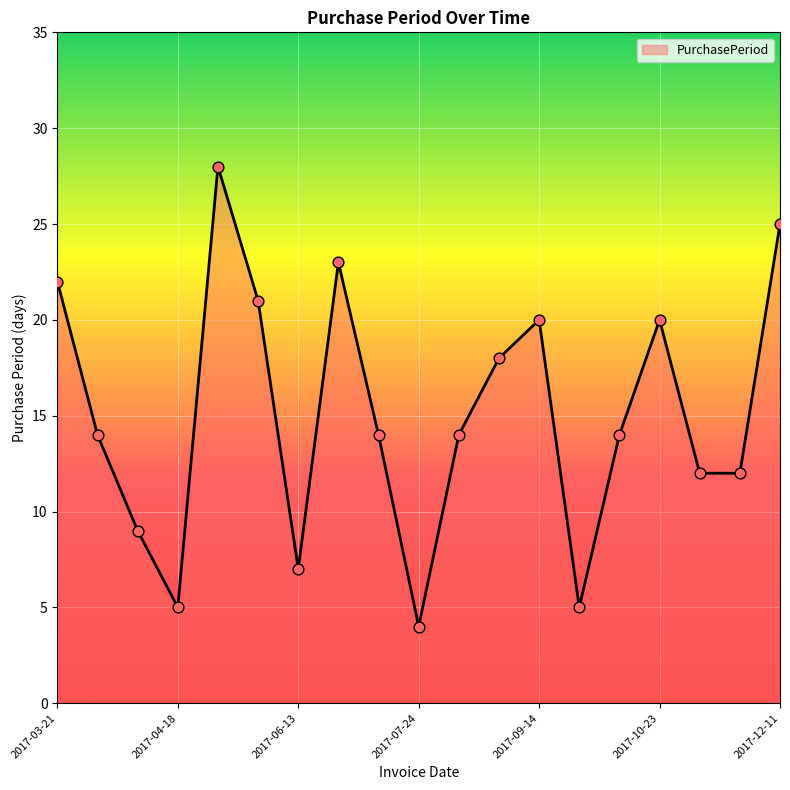

What is the smallest value displayed?

4